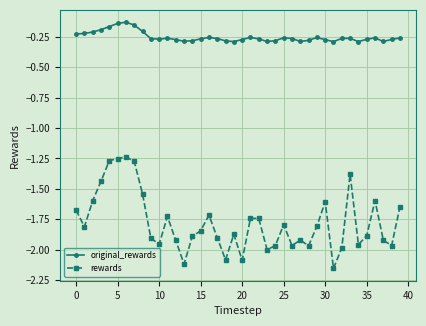

Which series has the widest spread of values?

rewards